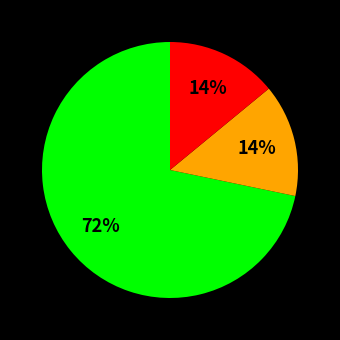

To the nearest percent, what is the average slice percentage?

33%